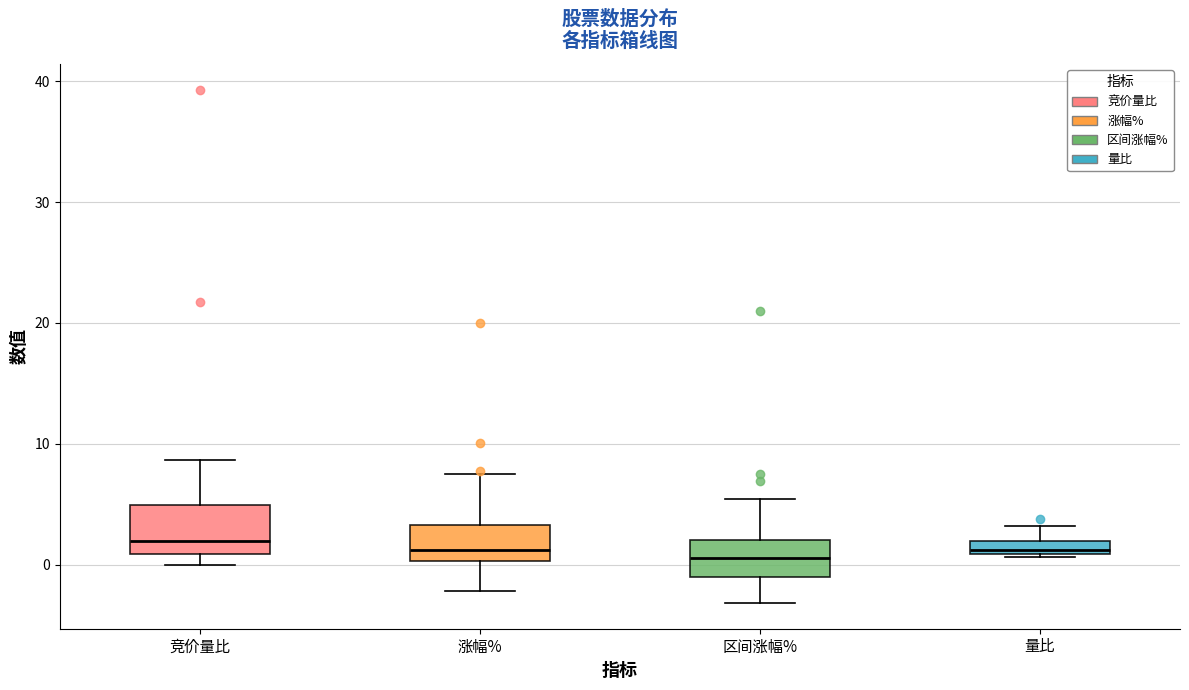

Comparing the boxes themselves (not the whiskers), which one is the tallest?

竞价量比